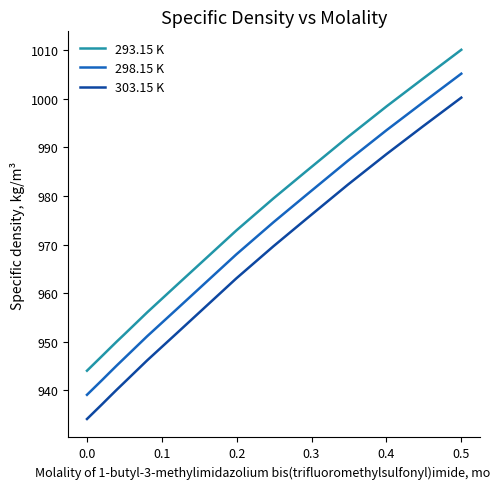

Which series has the widest spread of values?

303.15 K